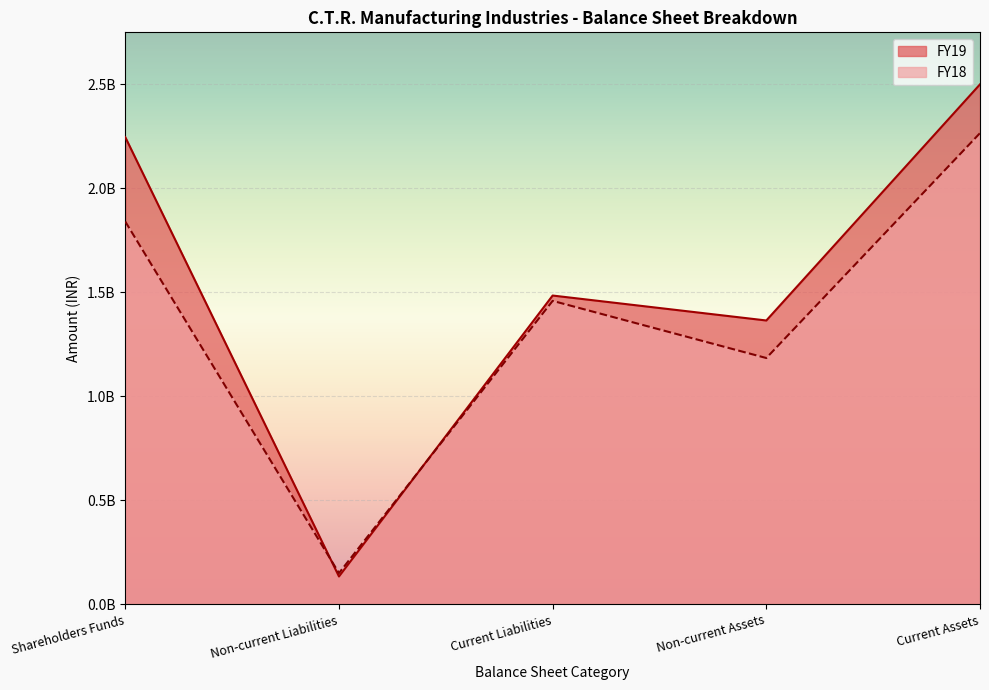

True or false: FY19 has more than 1 points higher than both neighbors.

False